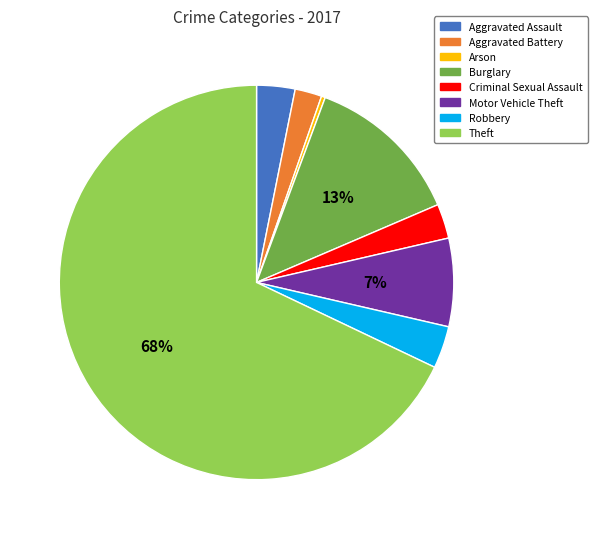

Which category has the biggest portion of the pie?

Theft